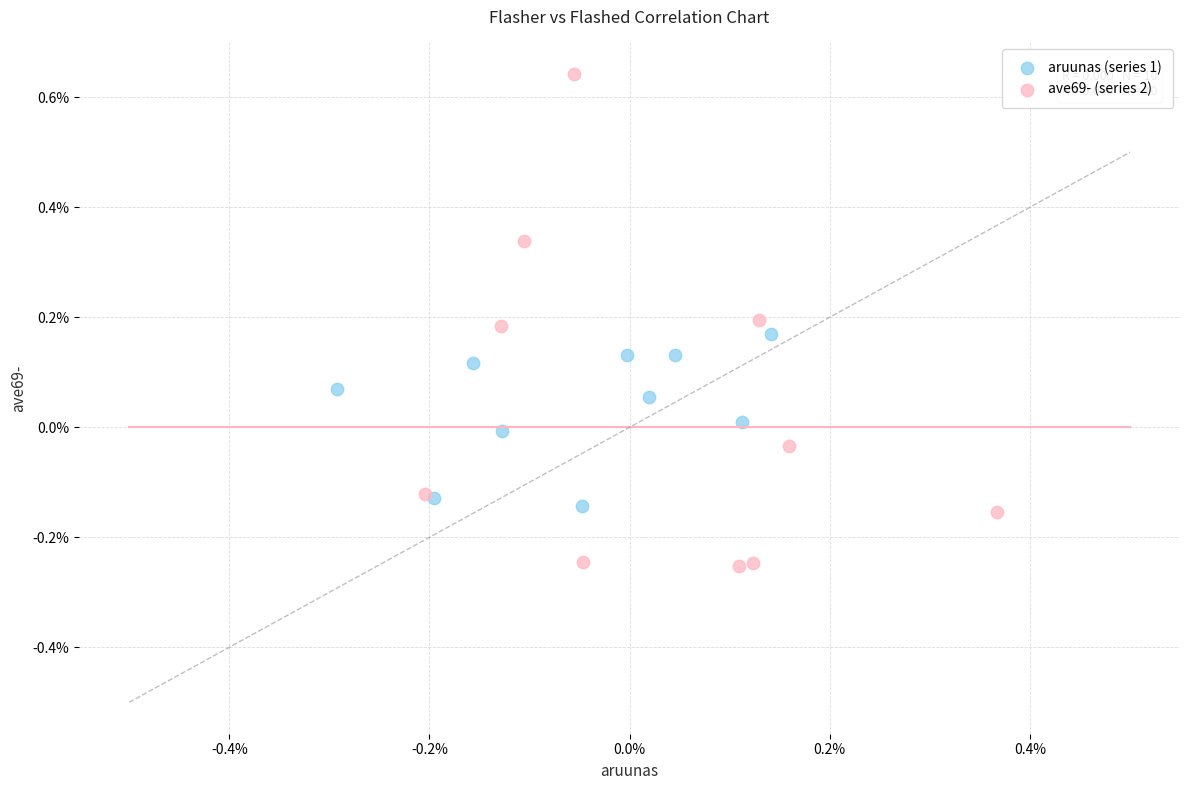

Which series contains the lowest Y value?

ave69- (series 2)